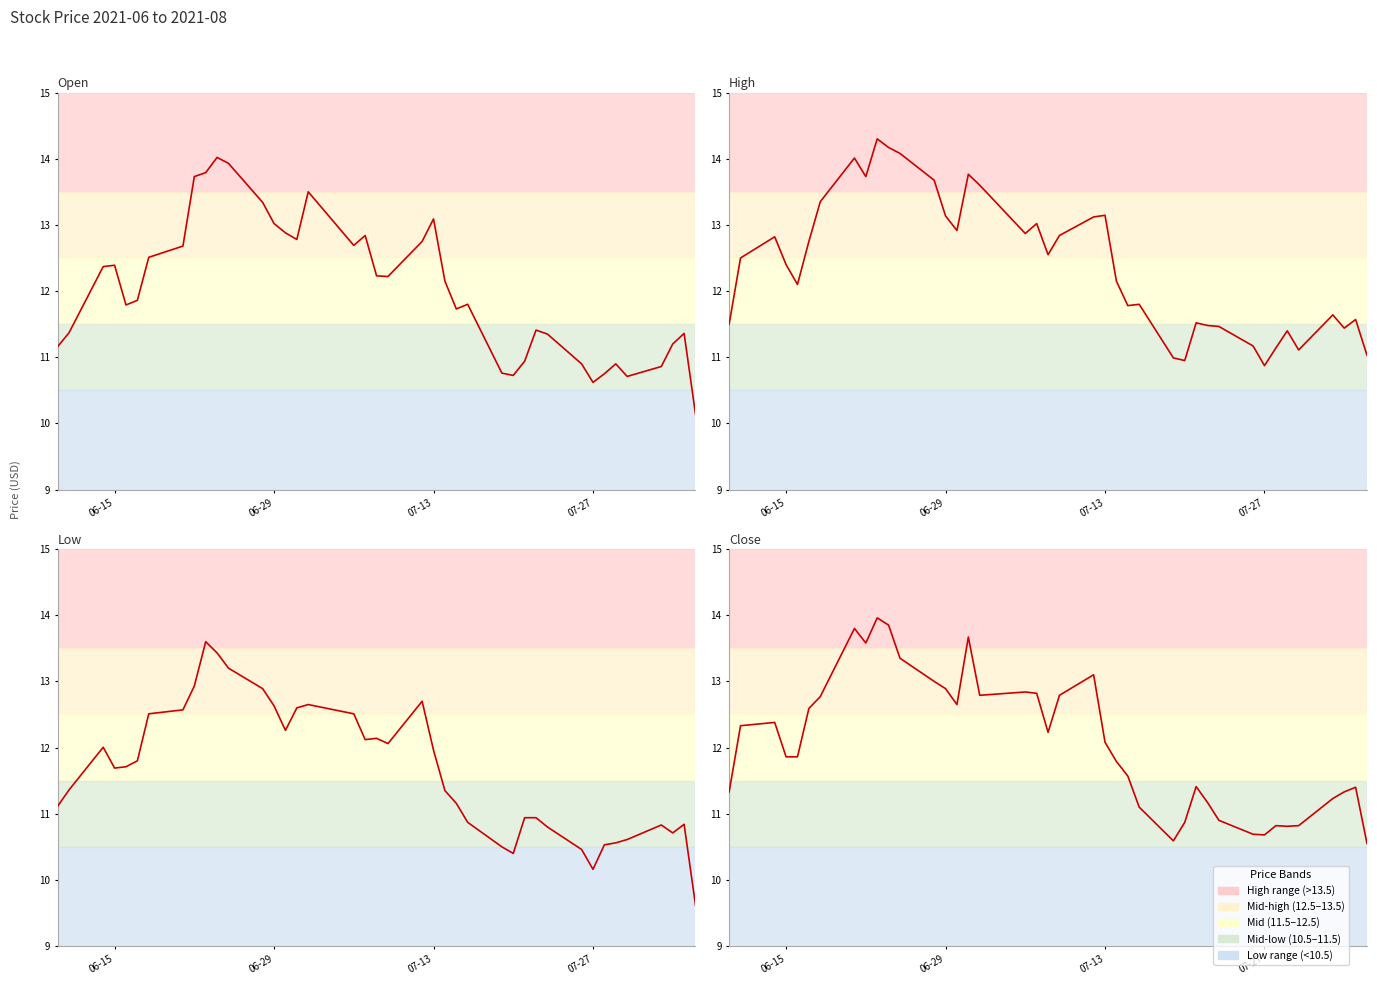

List the series in order of their peak value, highest first.

high, open, close, low